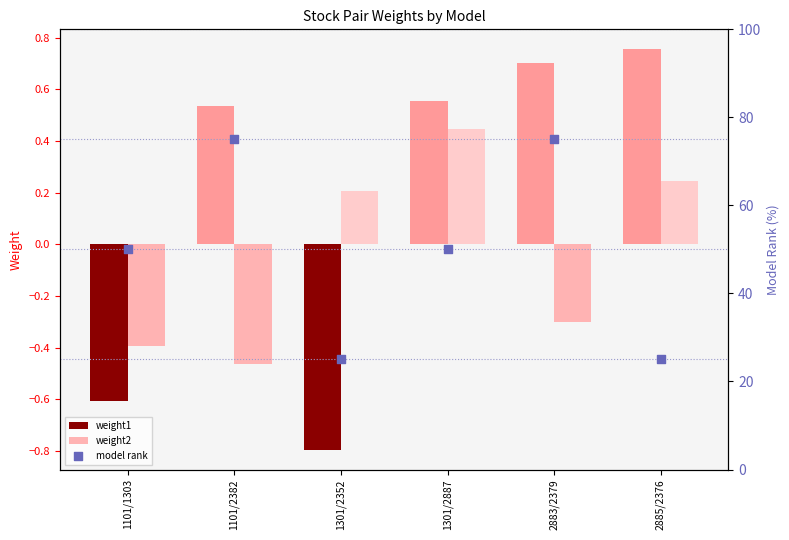

At how many categories does at least one series exceed 70?

2